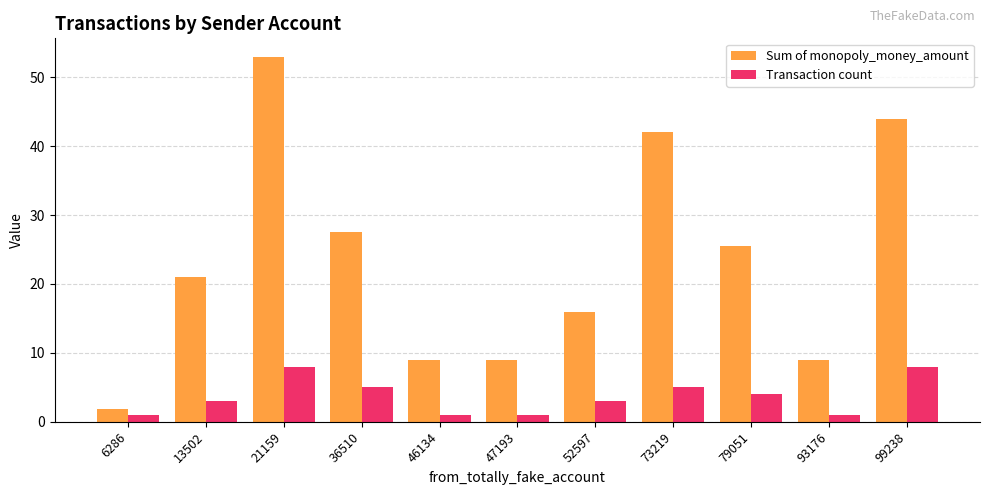

What is the value of the Transaction count bar at the 1st from the left?

1.0